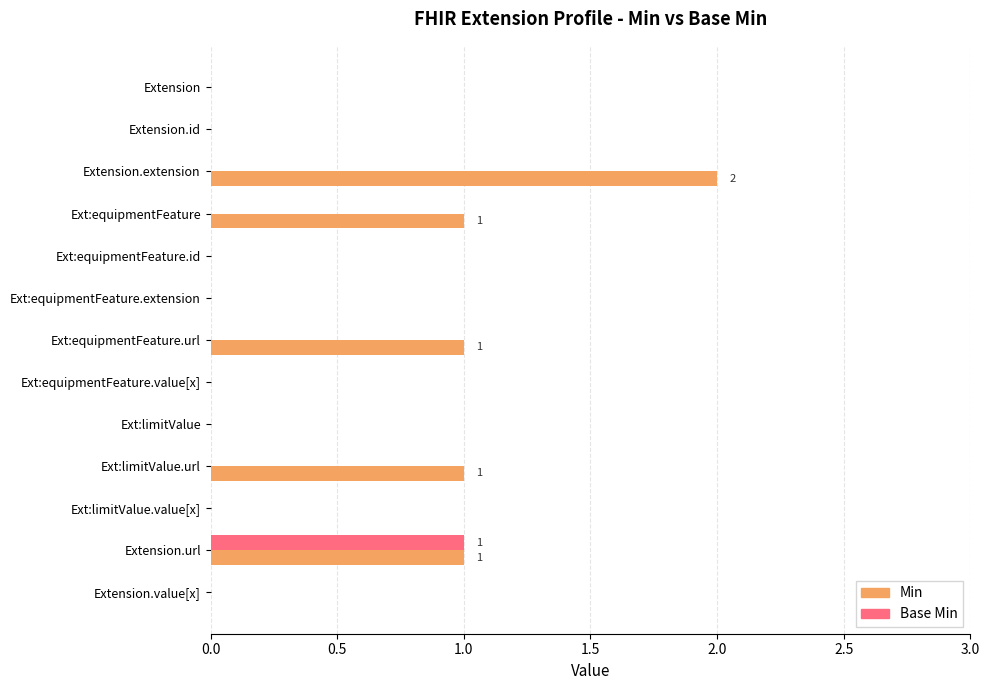

Which series changed the most between Ext:limitValue.url and Extension.url?

Base Min